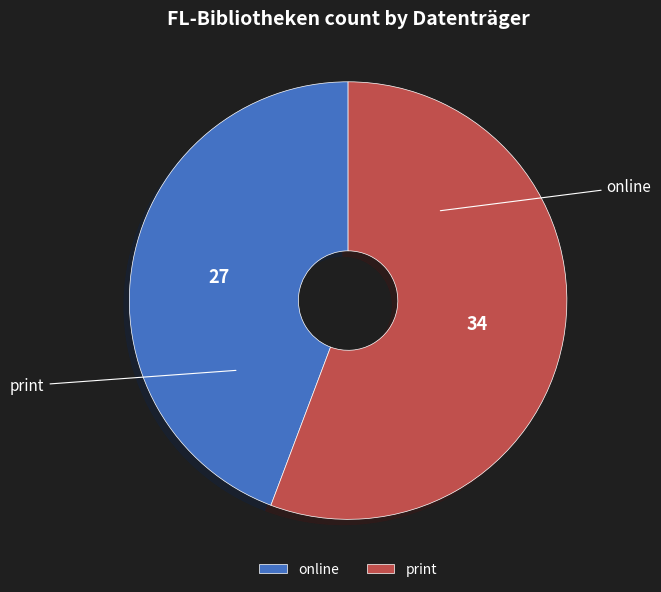

Which category has the smallest portion of the pie?

print